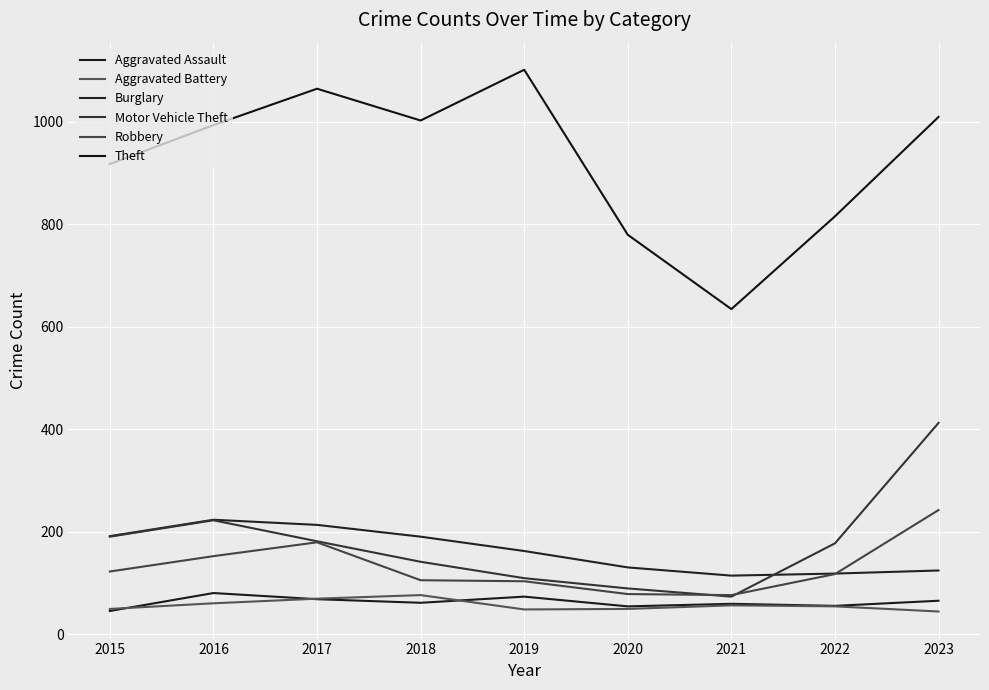

What is the difference between the Motor Vehicle Theft values at 2022 and 2016?

45